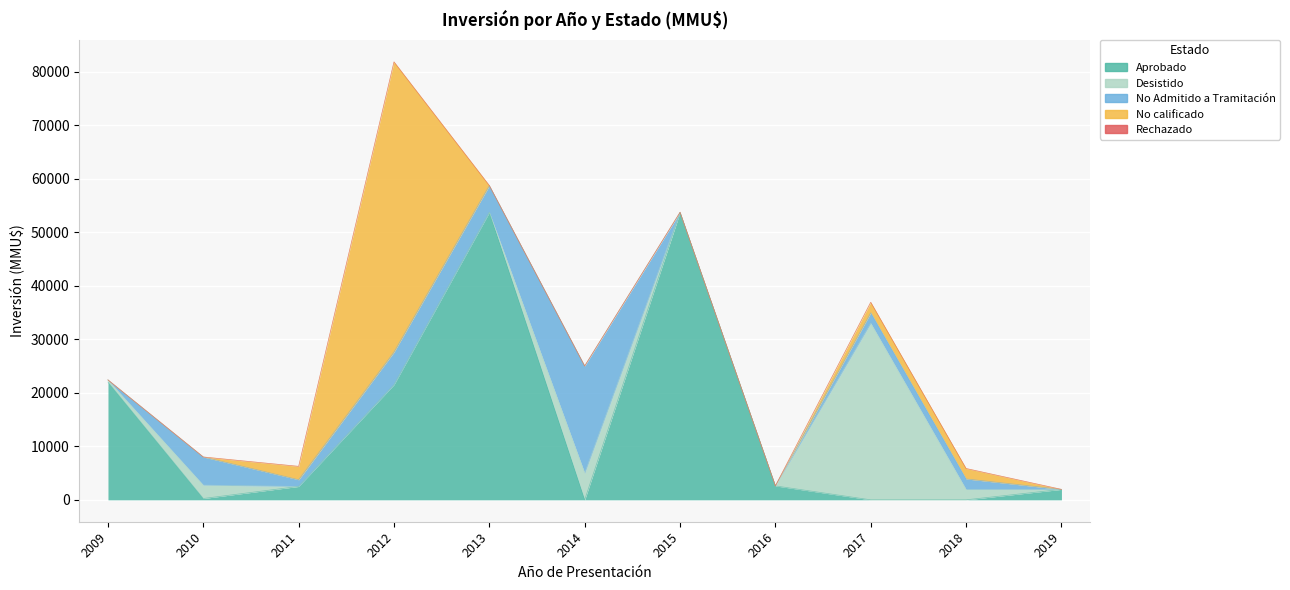

True or false: Desistido has a value of 57427 at 2017.

False